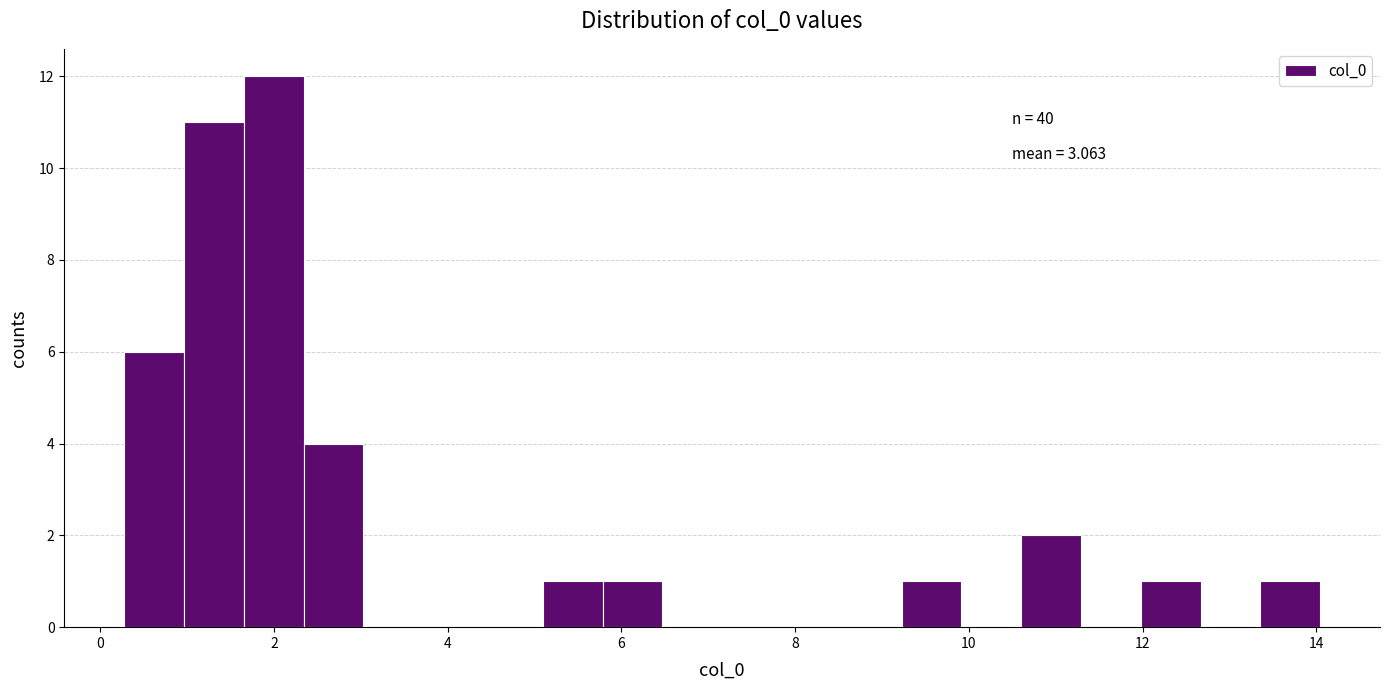

Read against the x-axis, roughly where is the centre of the tallest bar?

2.0